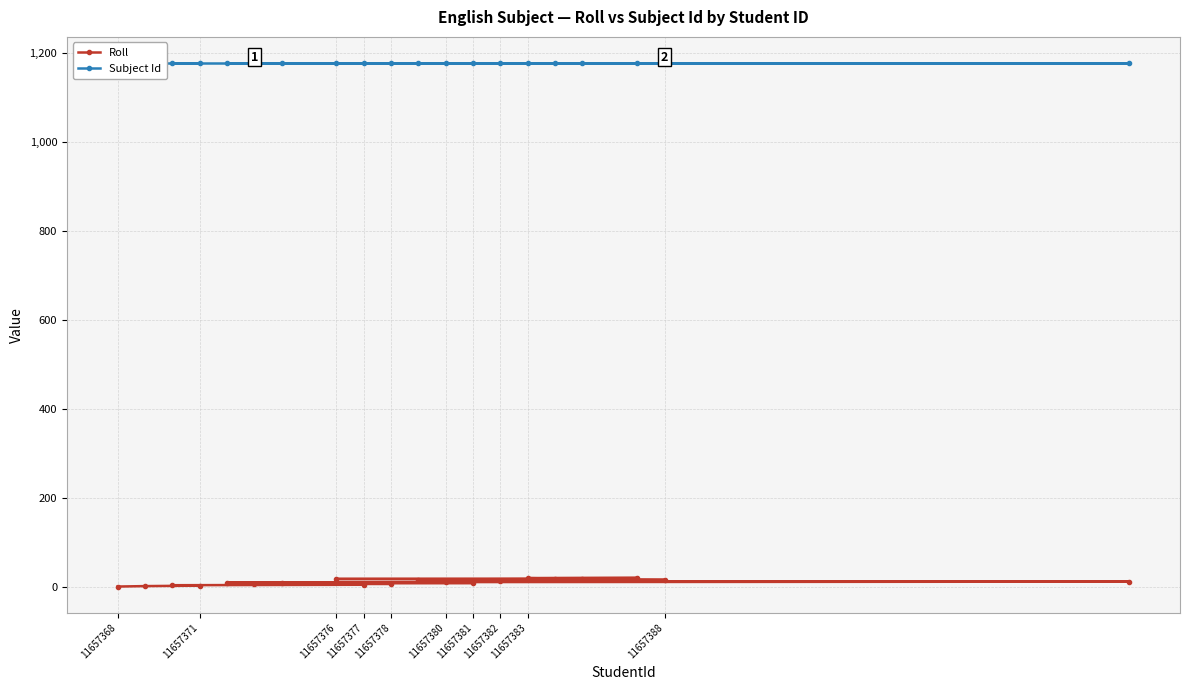

Rank the series by their maximum value, from highest to lowest.

Subject Id, Roll